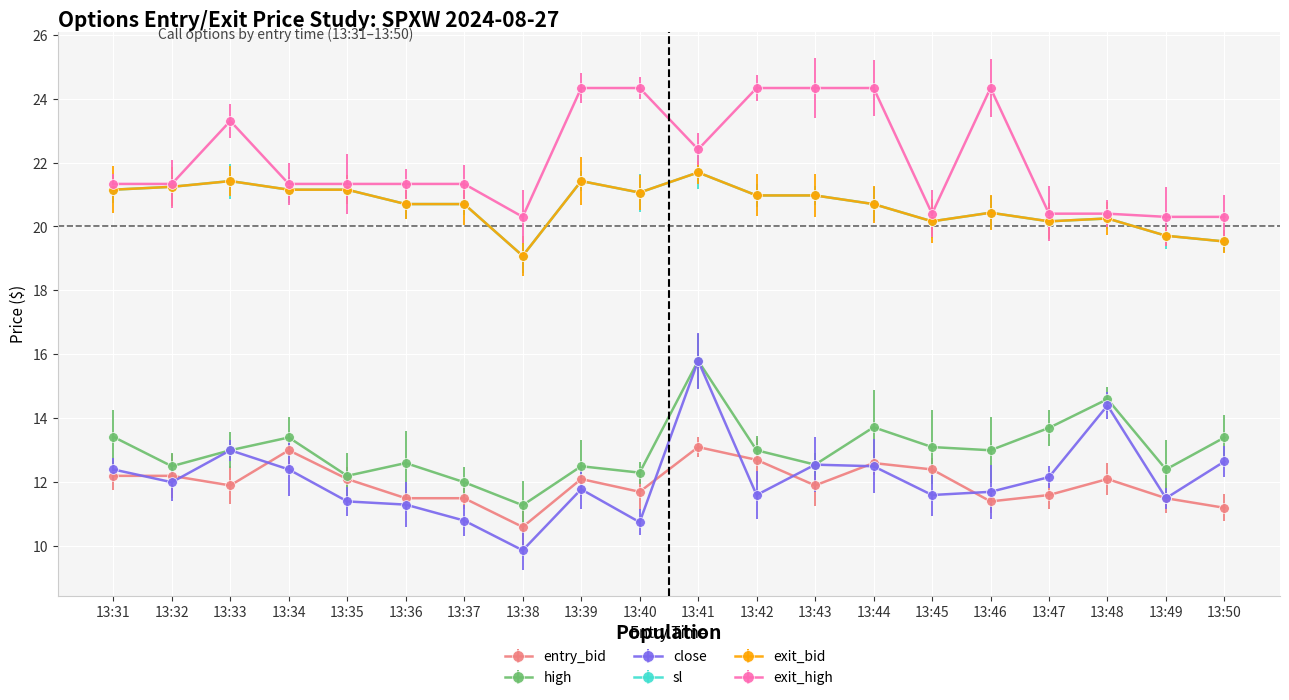

Which series changed the most between 13:37 and 13:47?

high